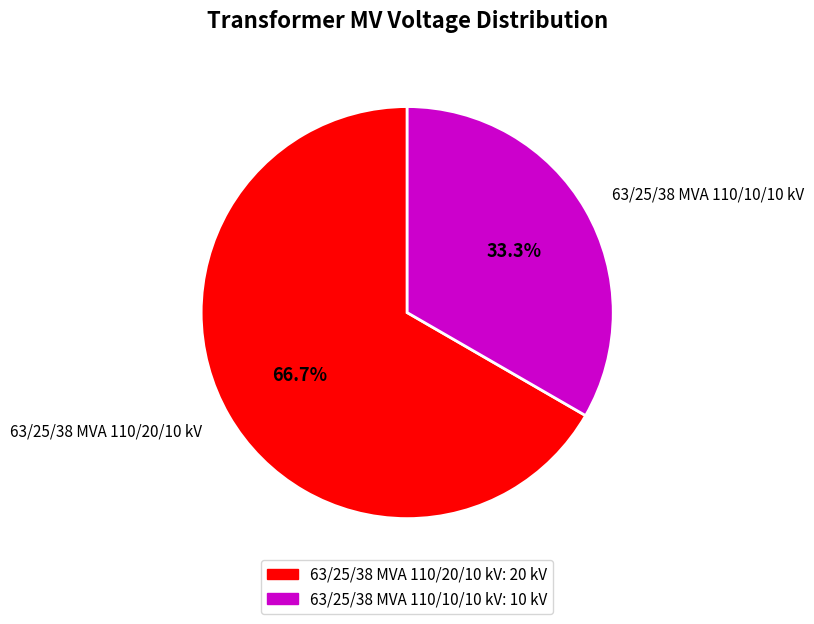

Approximately how many times larger is the value at 63/25/38 MVA 110/20/10 kV compared to 63/25/38 MVA 110/10/10 kV?

2.0